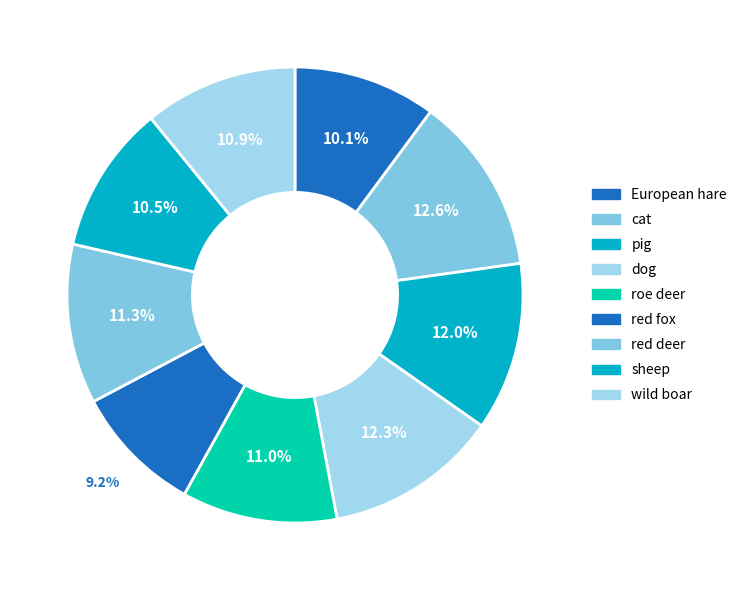

Which slice is the smallest?

red fox